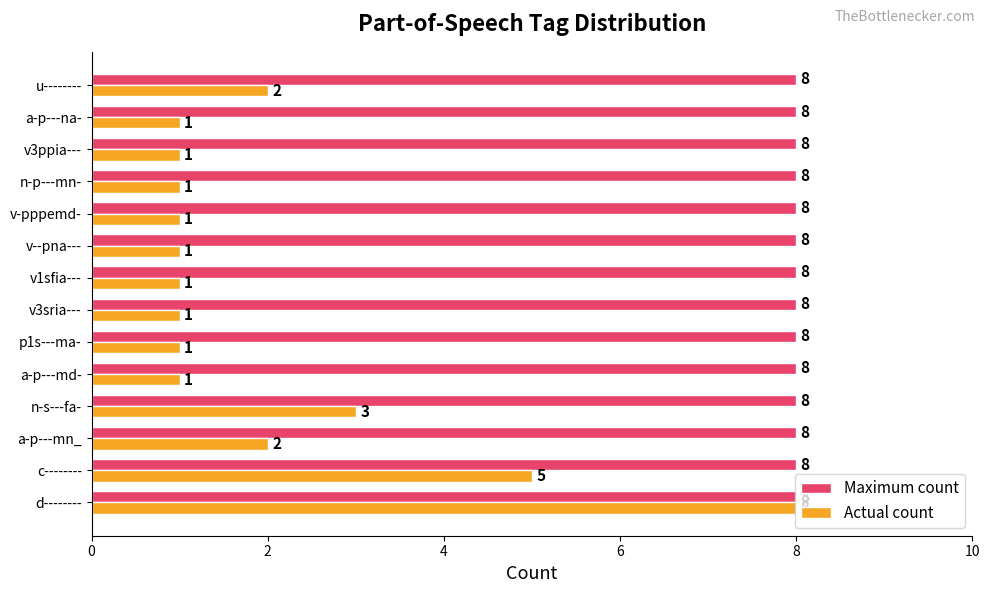

Count the number of data series in this chart.

2